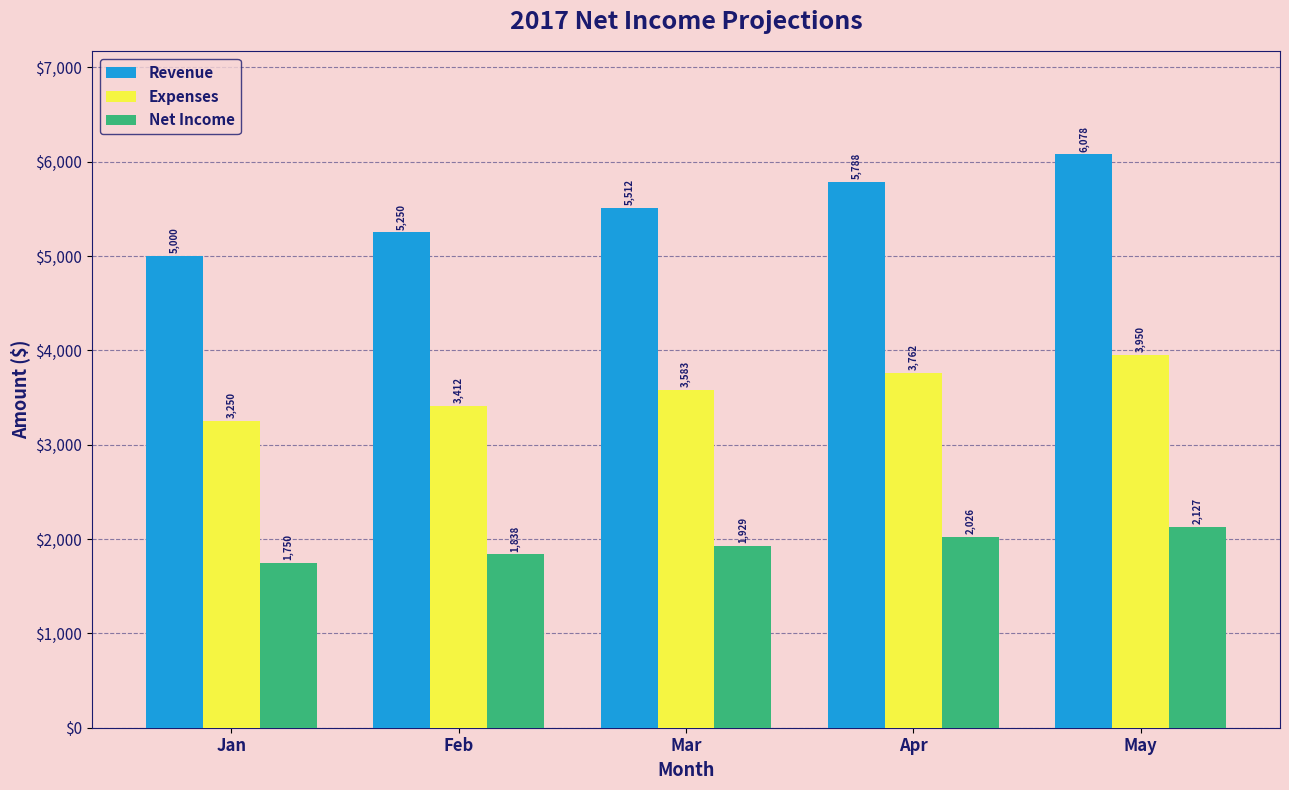

True or false: Revenue has a value of 5250.0 at Feb.

True